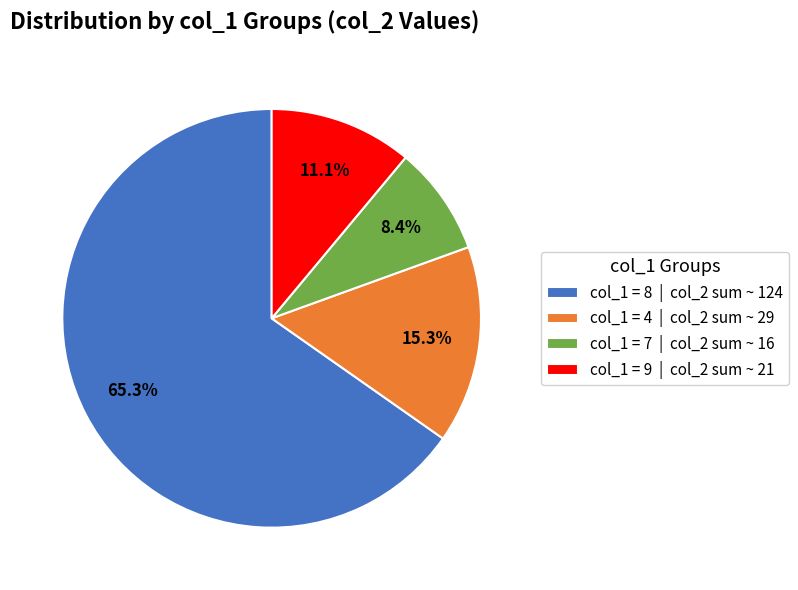

Approximately how many times larger is the value at col_1 = 8 | col_2 sum ~ 124 compared to col_1 = 9 | col_2 sum ~ 21?

5.9